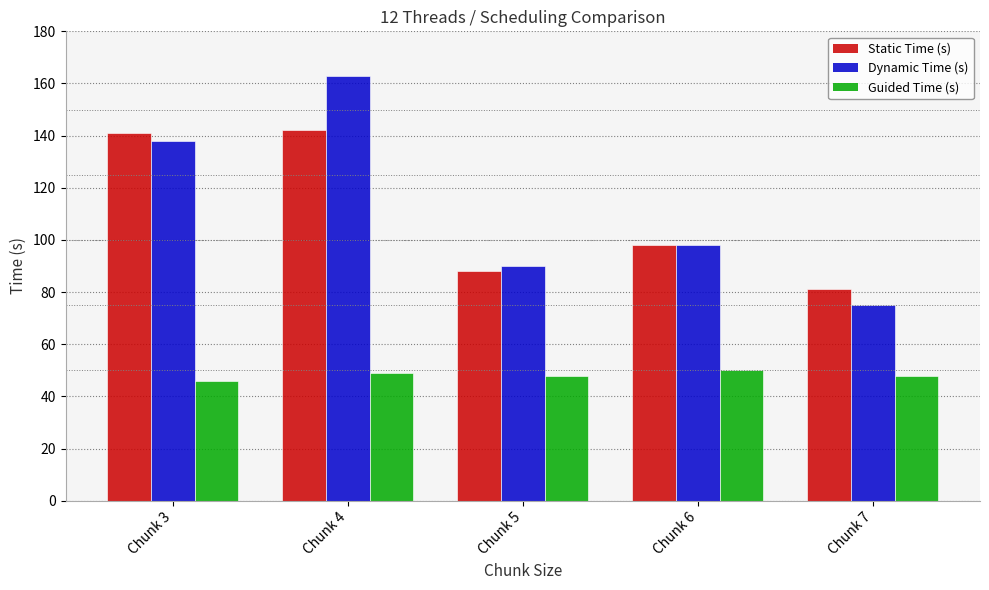

Reading left to right, extract all data points from this chart.

Static Time (s): Chunk 3=141	Chunk 4=142	Chunk 5=88	Chunk 6=98	Chunk 7=81
Dynamic Time (s): Chunk 3=138	Chunk 4=163	Chunk 5=90	Chunk 6=98	Chunk 7=75
Guided Time (s): Chunk 3=46	Chunk 4=49	Chunk 5=48	Chunk 6=50	Chunk 7=48